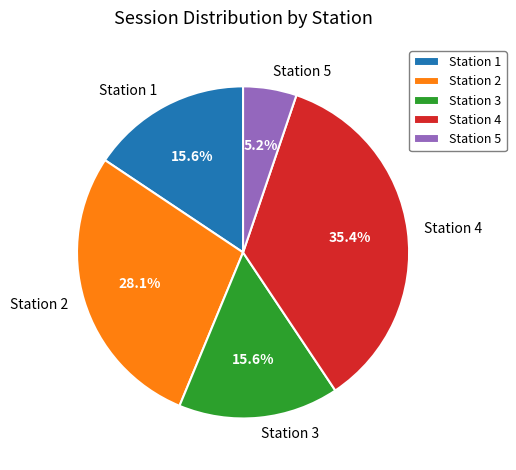

To the nearest percent, what percentage of the pie is Station 2?

28%